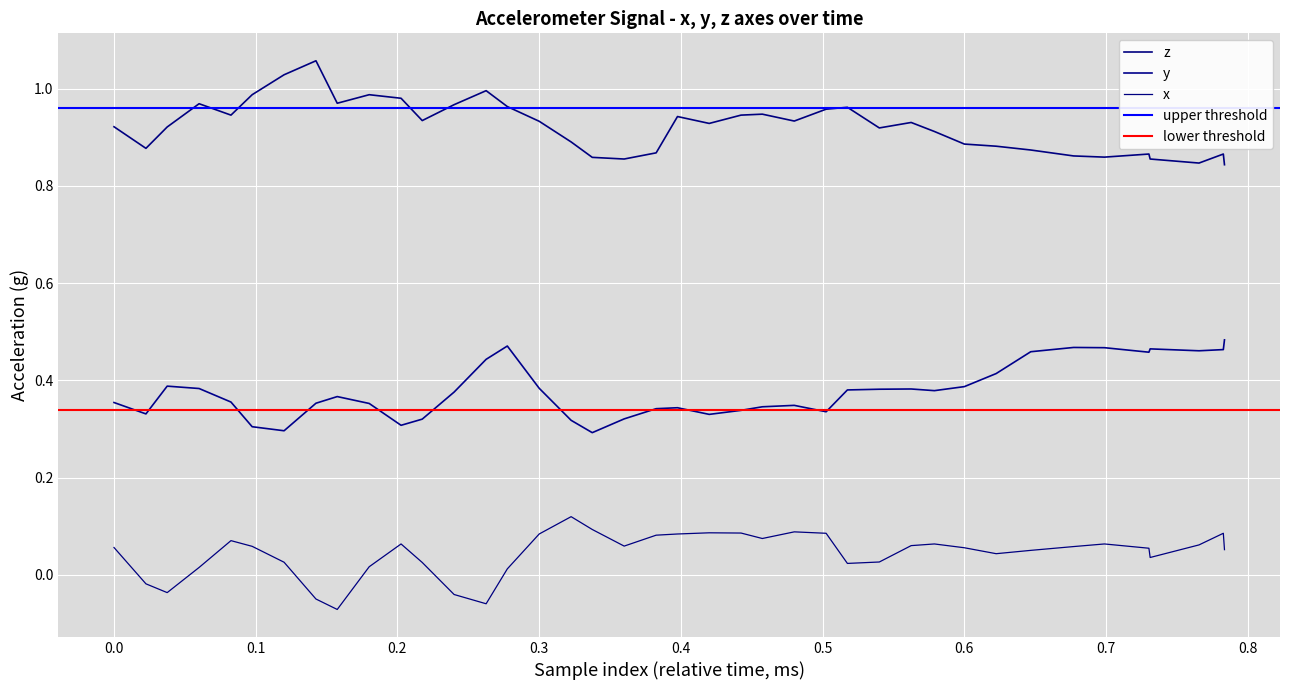

How many lines are shown in the chart?

3